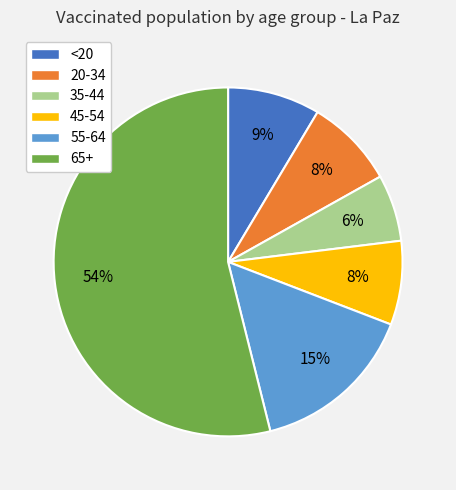

To the nearest percent, what portion does 55-64 represent?

15%